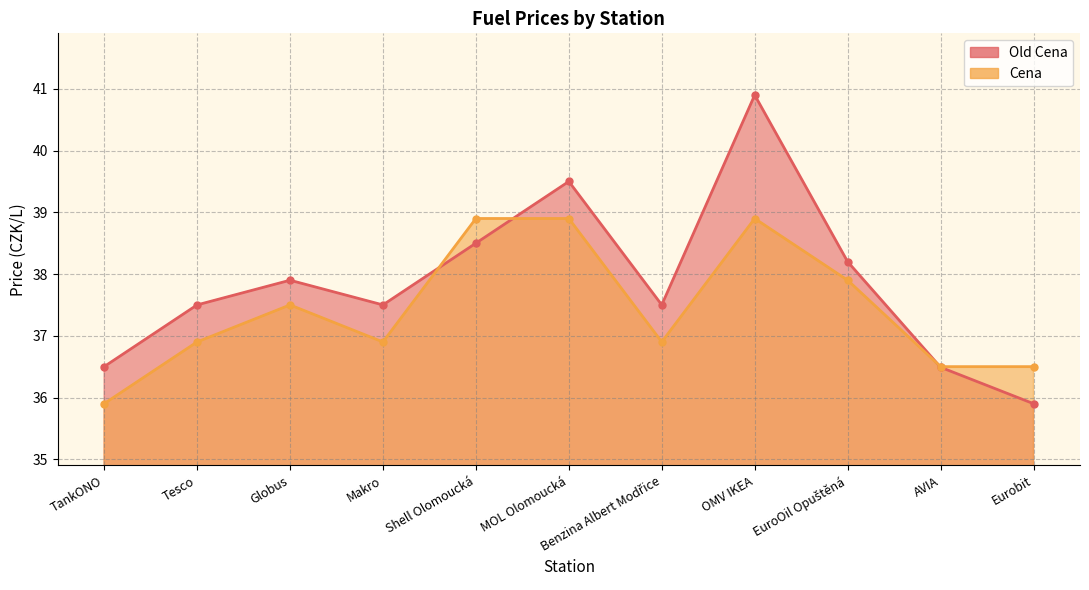

What is the minimum value shown in the chart?

35.9